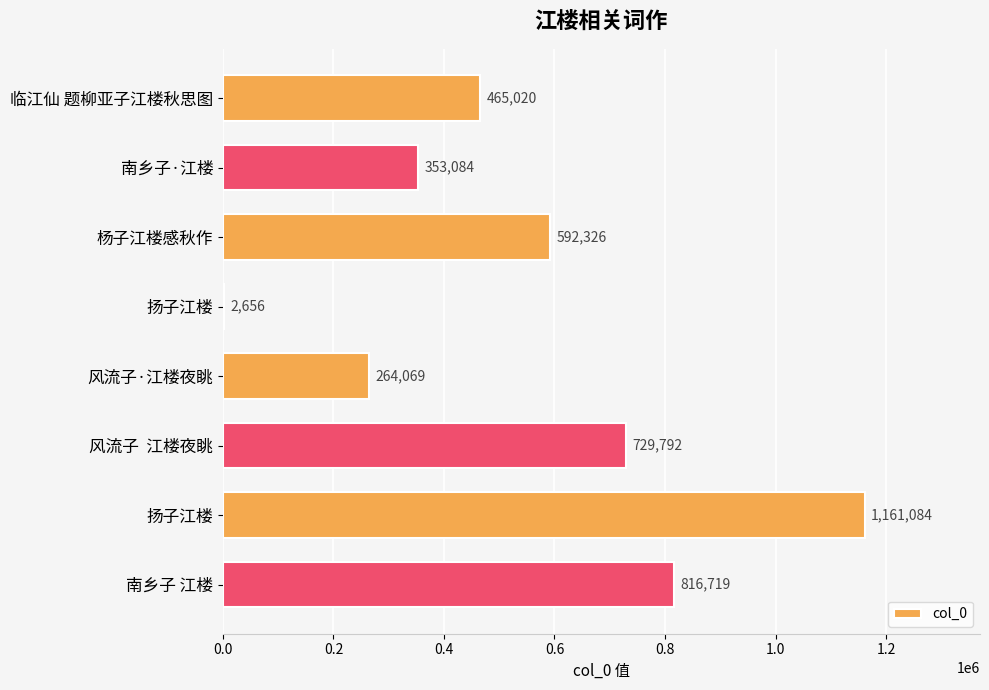

Are the bars horizontal?

Yes